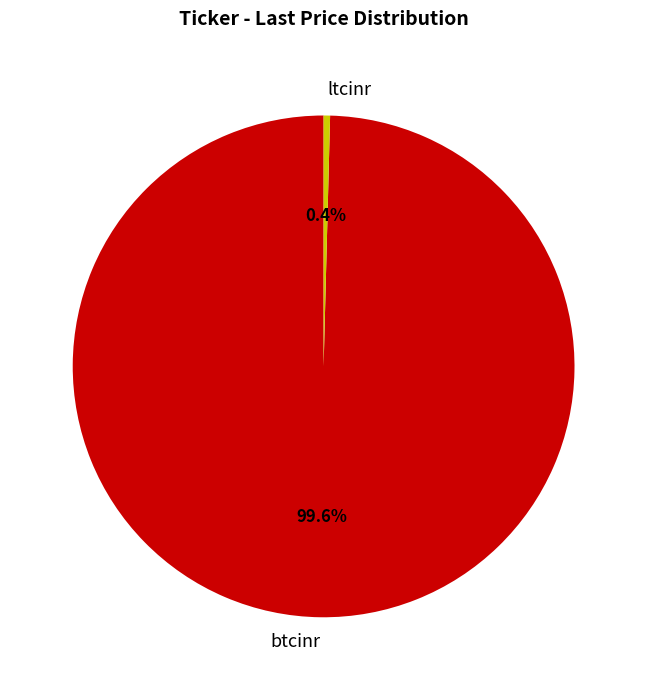

Does btcinr account for over 50% of the chart?

Yes